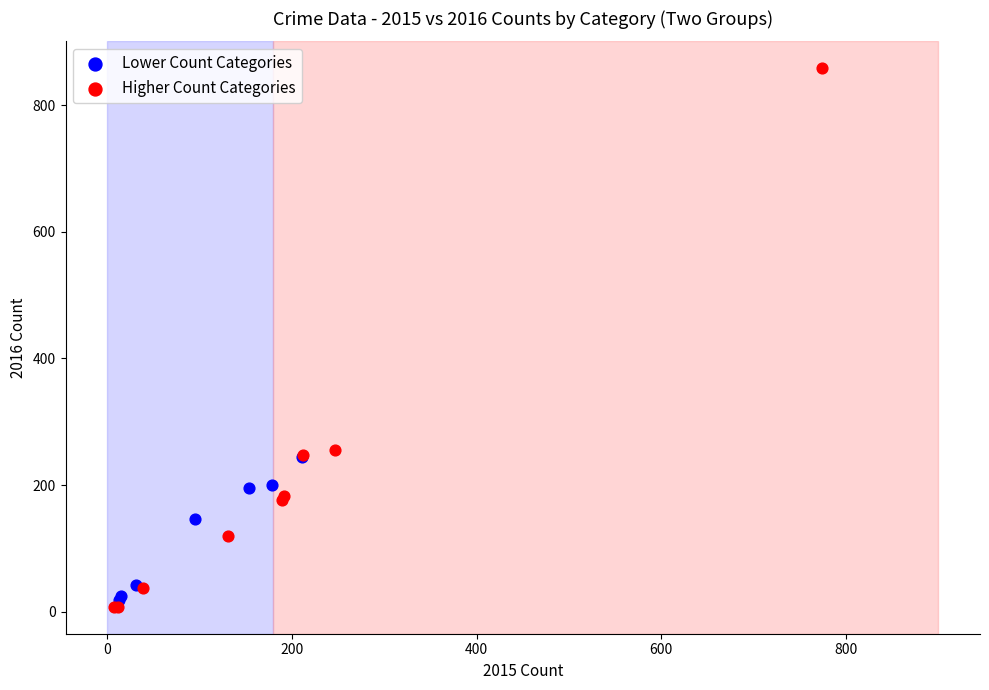

Which series contains the highest Y value?

Higher Count Categories